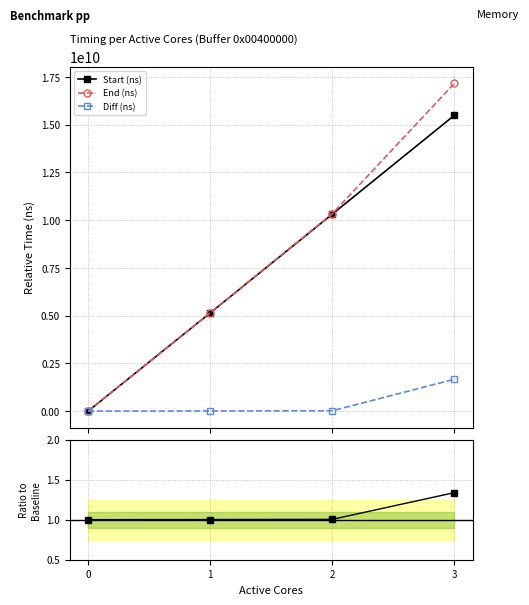

At which category is the sum across all series the highest?

3